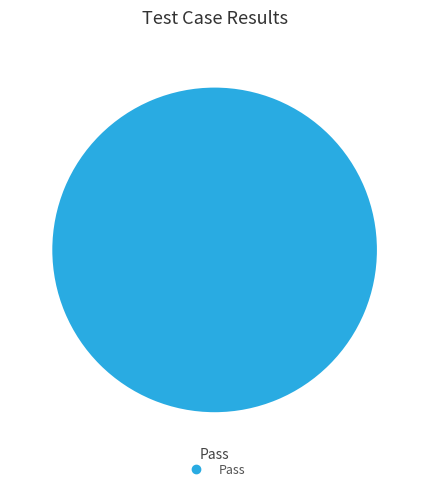

Is there a majority slice in this chart?

Yes